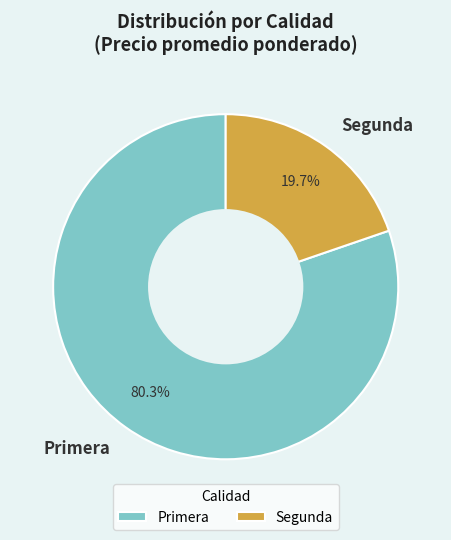

Is there a majority slice in this chart?

Yes